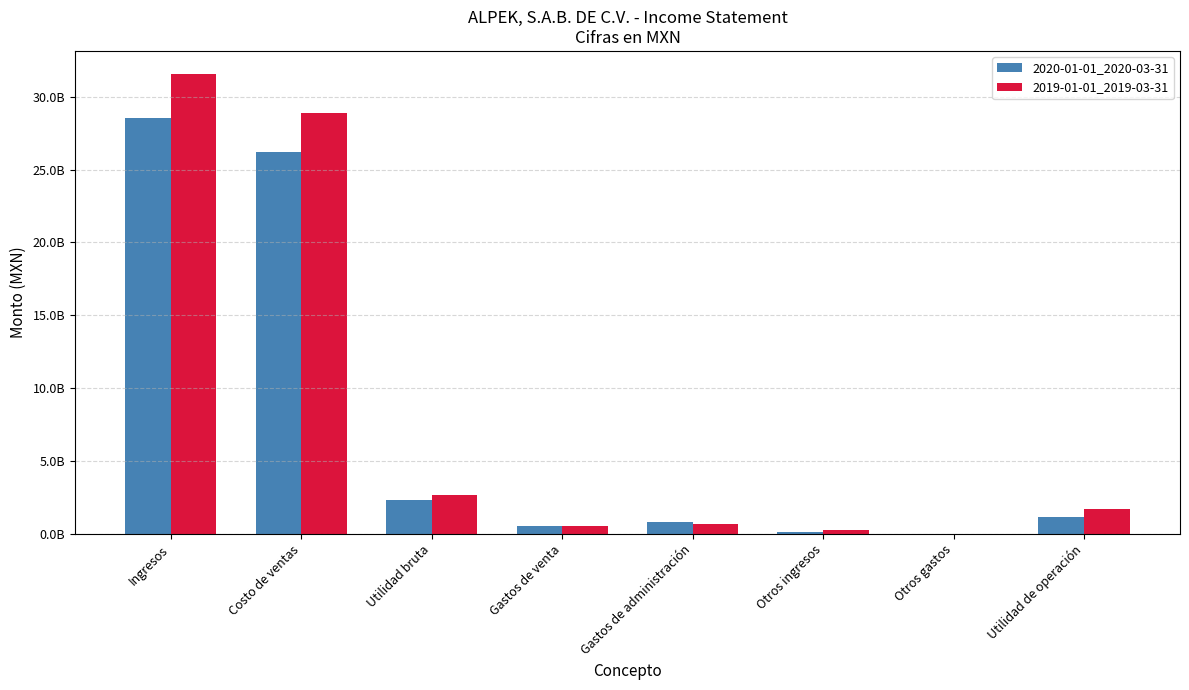

What are all the series names shown in the legend?

2020-01-01_2020-03-31, 2019-01-01_2019-03-31